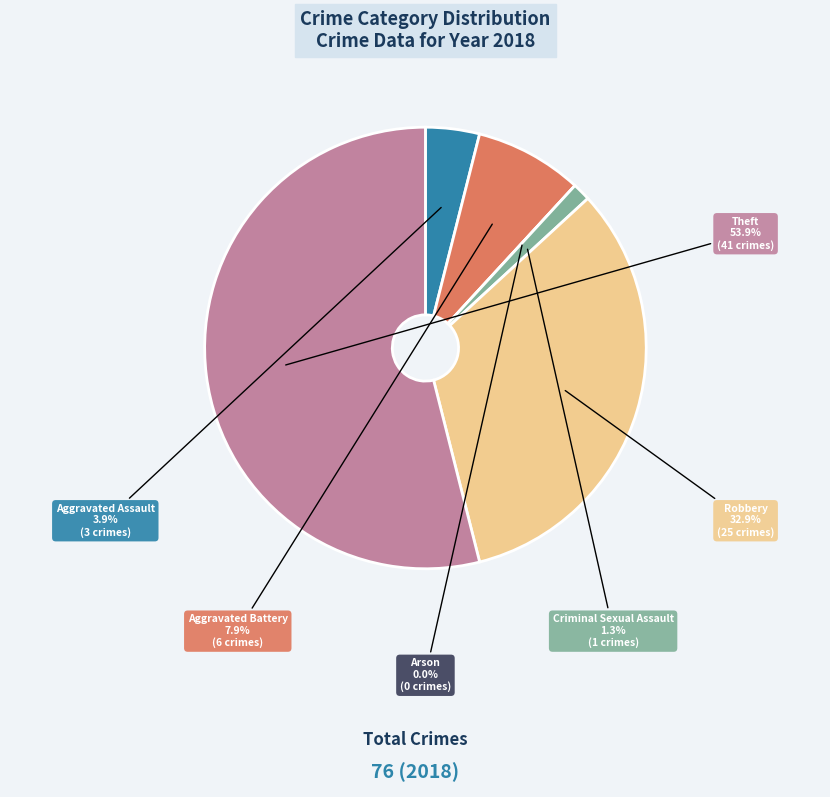

Is there a majority slice in this chart?

Yes